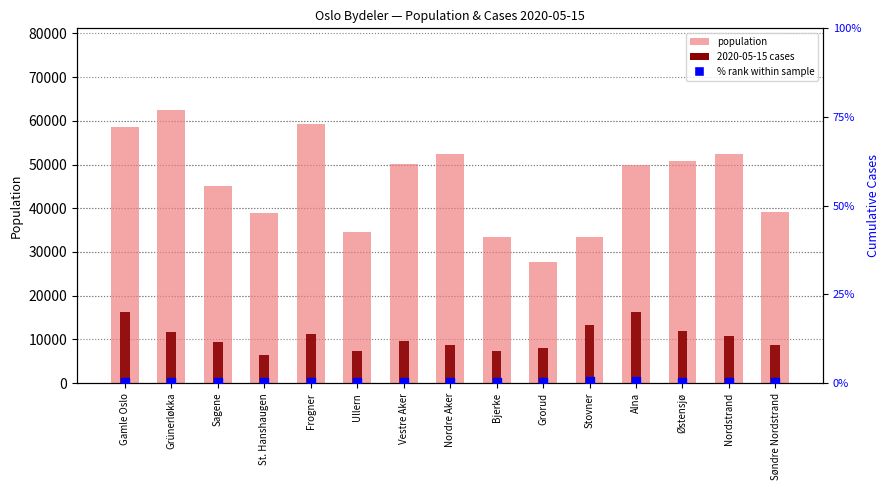

What are all the series names shown in the legend?

population, 2020-05-15 cases, % rank within sample